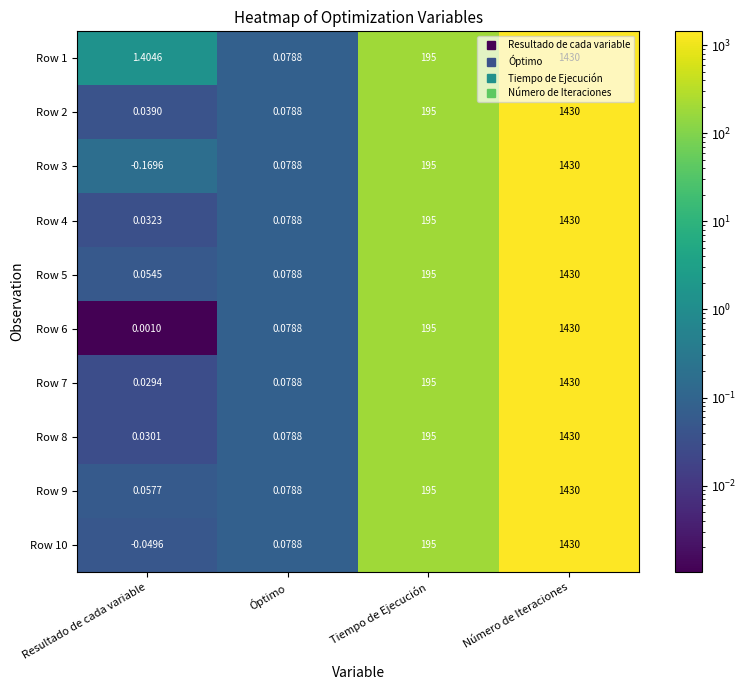

Which series has the largest total across all categories?

Row 1